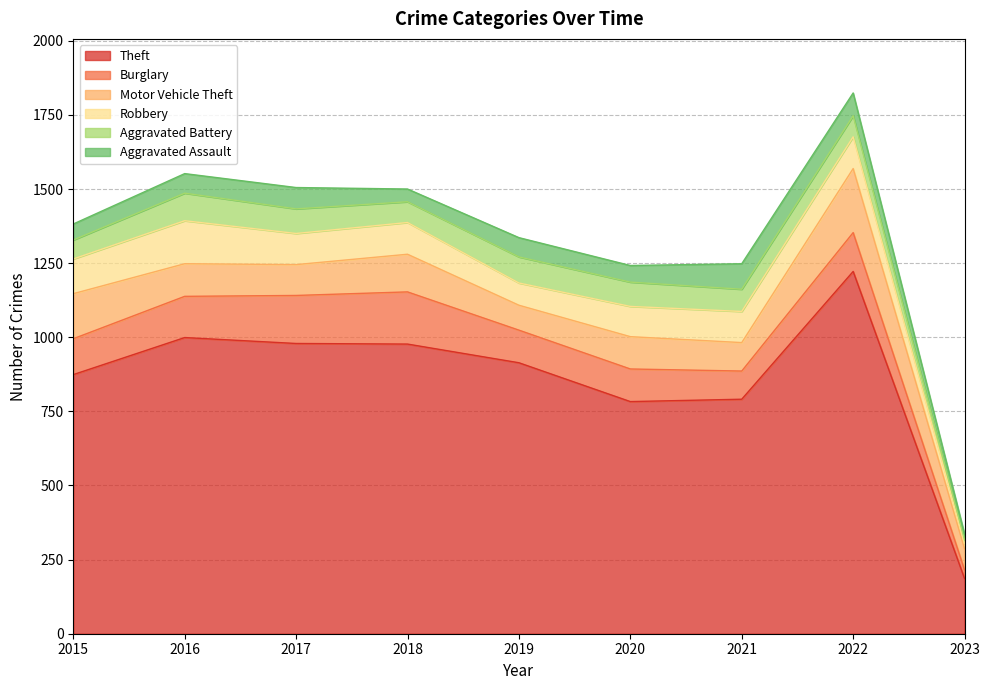

What is the difference between the maximum and second lowest values in the Robbery series?

70